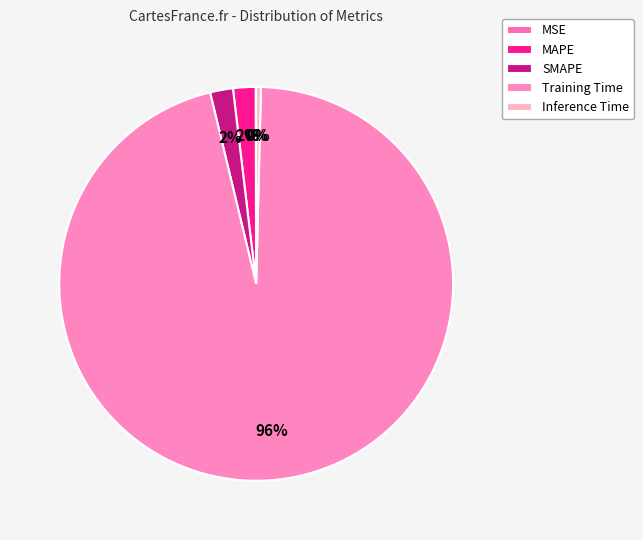

Does Training Time represent more than half of the total?

Yes